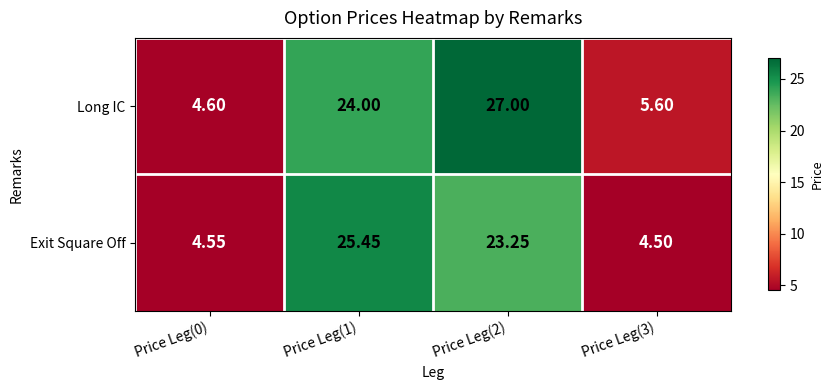

Rank the series at Price Leg(3) from lowest to highest value.

Exit Square Off, Long IC